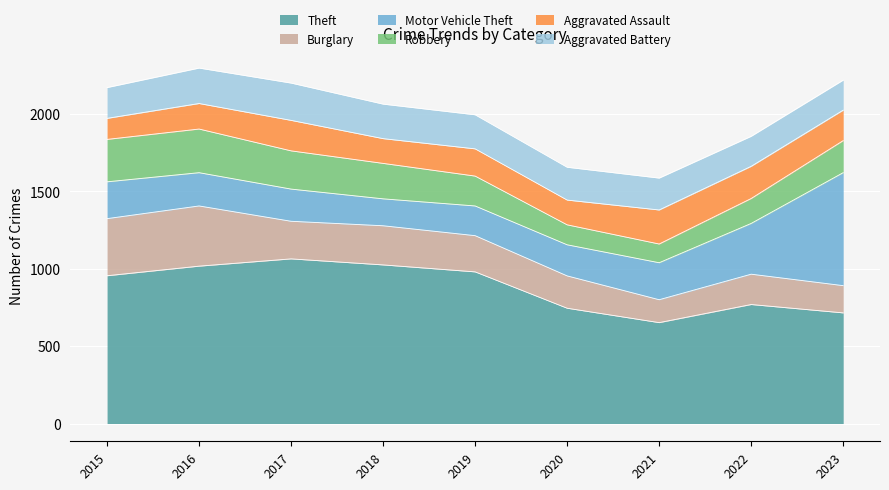

True or false: Aggravated Battery and Motor Vehicle Theft intersect in this chart.

True